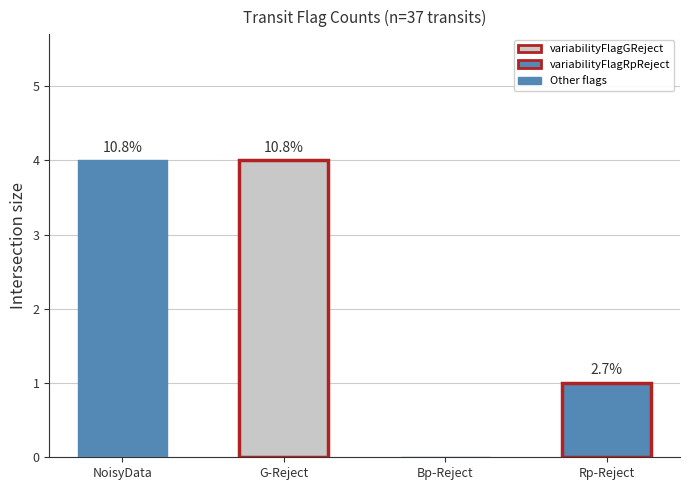

At which label is the value closest to 2?

Rp-Reject